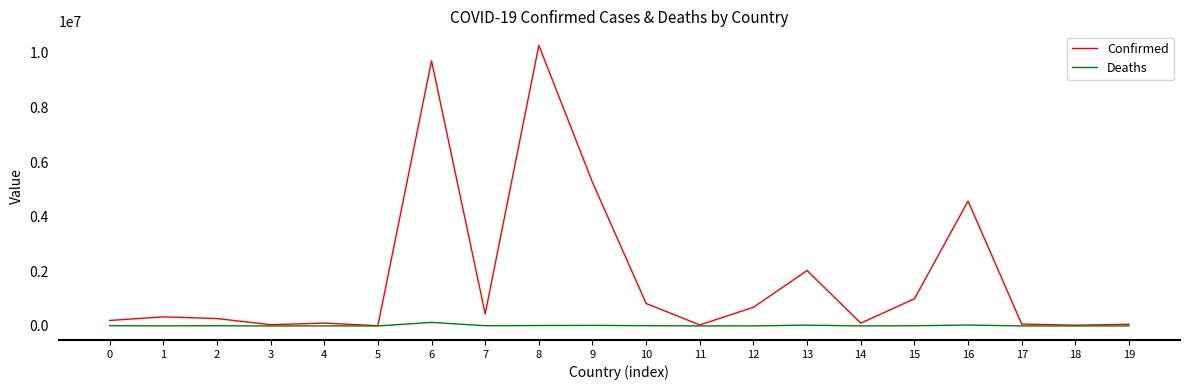

At how many categories does at least one series exceed 8951784?

2